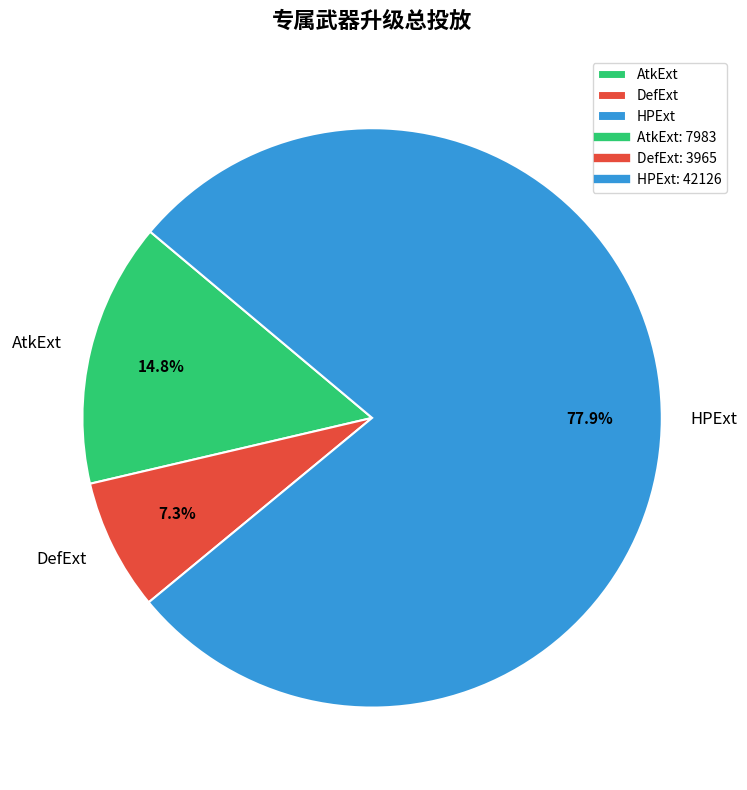

Which category has the smallest portion of the pie?

DefExt